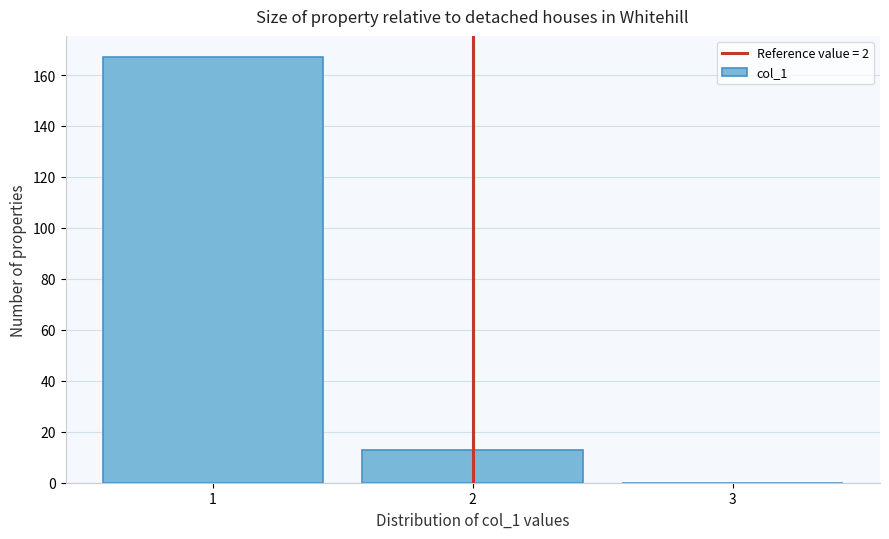

What is the height of the bar covering 0.5 to 1.5 on the x-axis? The values are not printed on the chart, so give them approximately, as read against the axis.

168